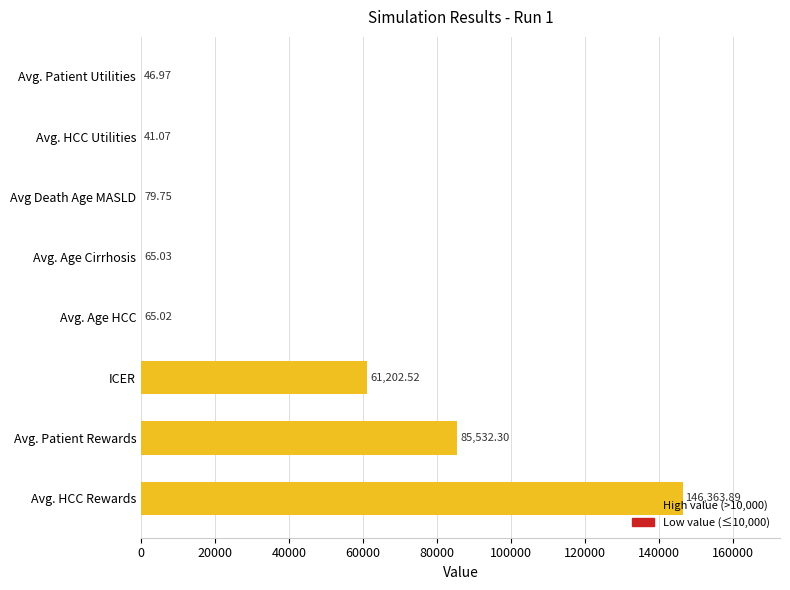

Are the bars horizontal?

Yes